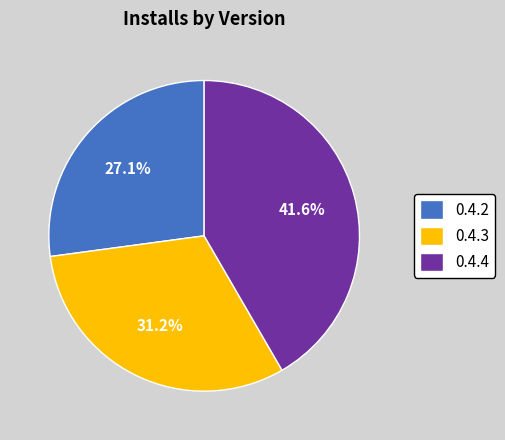

Rank the categories by value from highest to lowest.

0.4.4, 0.4.3, 0.4.2